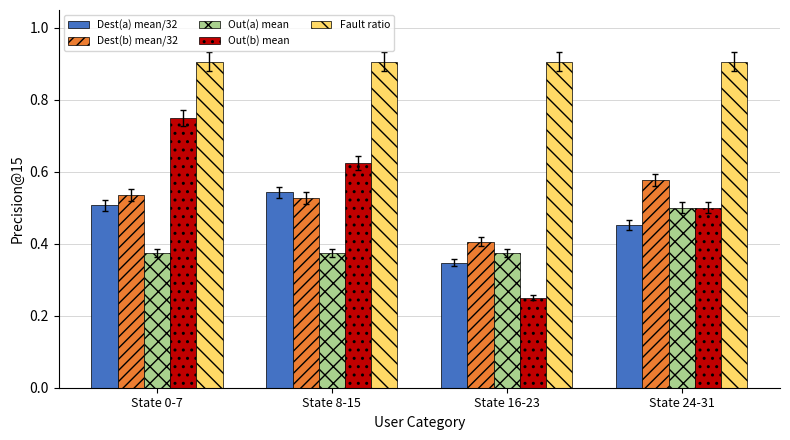

What are all the series names shown in the legend?

Dest(a) mean/32, Dest(b) mean/32, Out(a) mean, Out(b) mean, Fault ratio